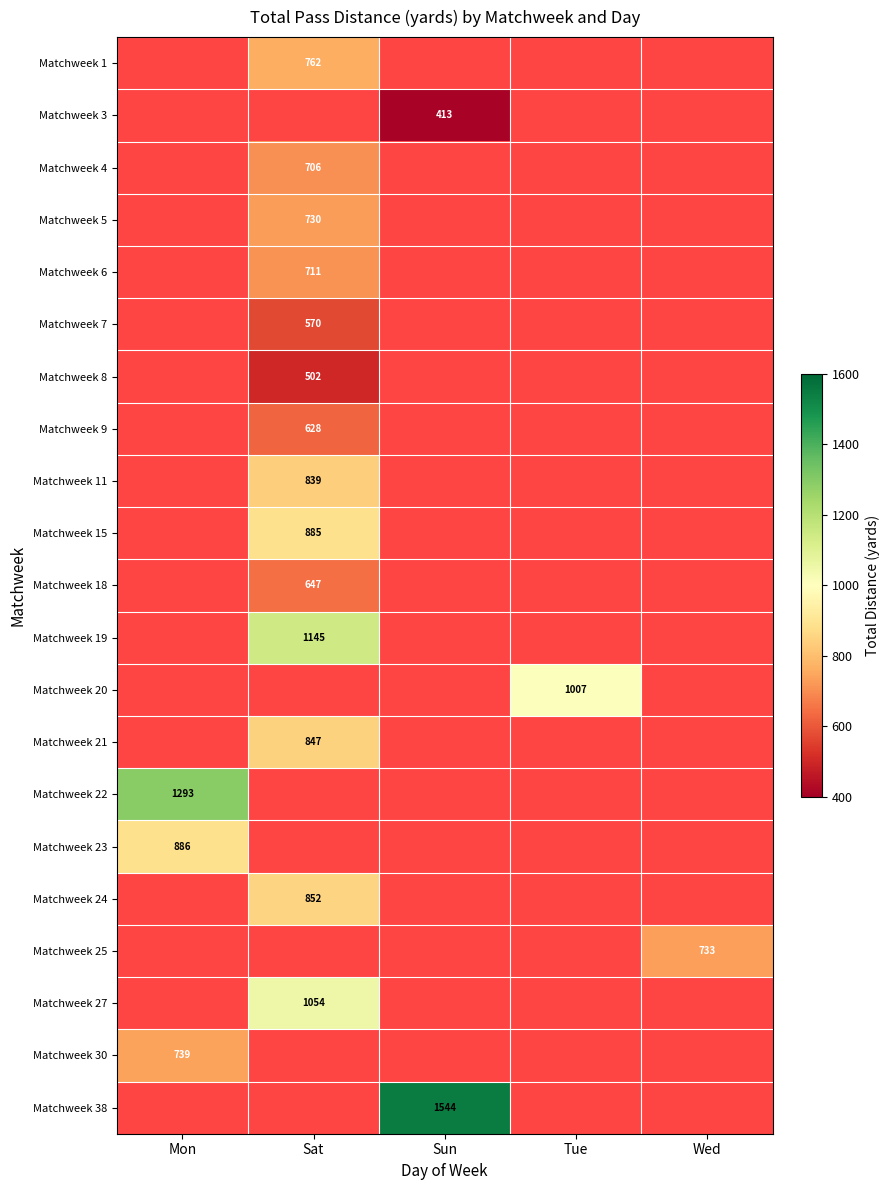

The value of Matchweek 23 at Mon is 1208. True or false?

False